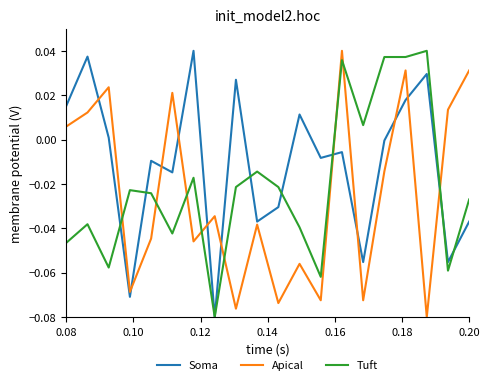

List the series in order of their overall mean, lowest first.

Apical, Tuft, Soma